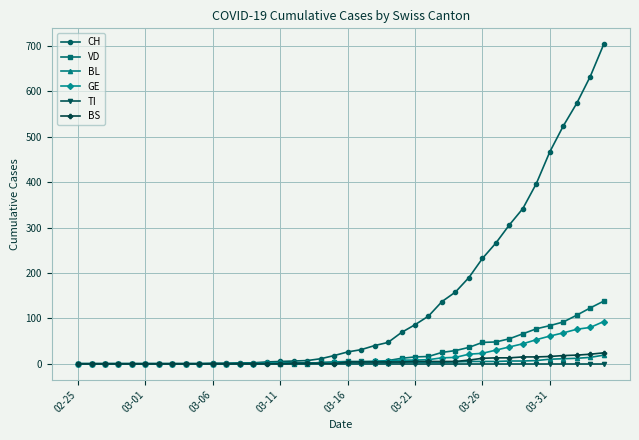

Which series has the widest spread of values?

CH